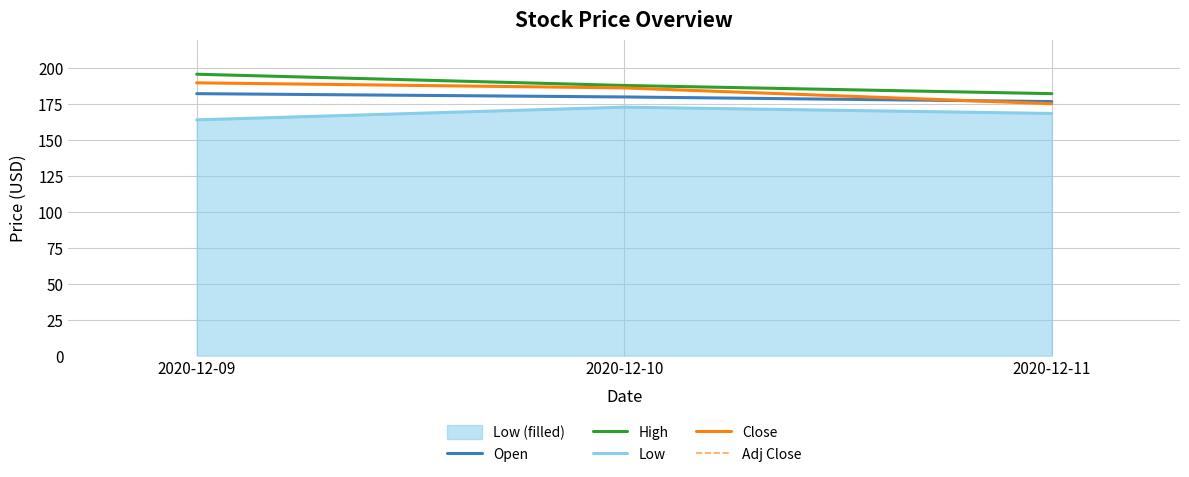

What is the difference between the second highest and minimum values in the High series?

5.7